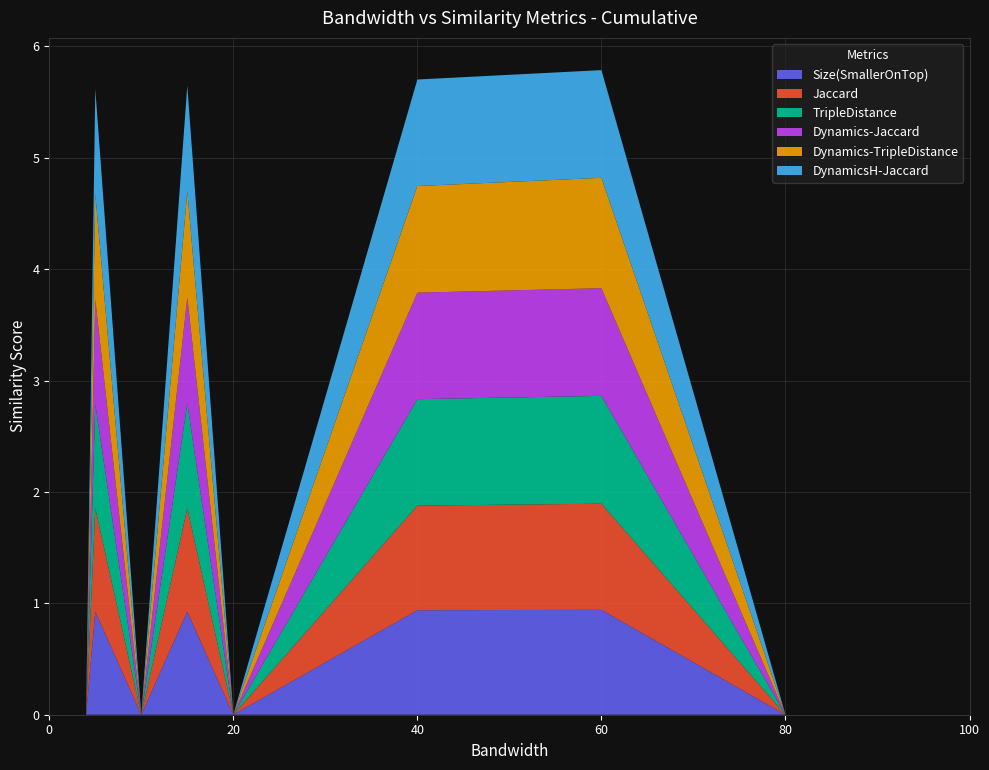

Reading right to left, what are all the values shown in this chart?

Size(SmallerOnTop): 100=0.0	80=0.0	60=0.9	40=0.9	20=0.0	15=0.9	10=0.0	5=0.9	4=0.0	3=0.0	2=0.0	1=0.0	0=0.0
Jaccard: 100=0.0	80=0.0	60=1.0	40=0.9	20=0.0	15=0.9	10=0.0	5=0.9	4=0.0	3=0.0	2=0.0	1=0.0	0=0.0
TripleDistance: 100=0.0	80=0.0	60=1.0	40=1.0	20=0.0	15=0.9	10=0.0	5=0.9	4=0.0	3=0.0	2=0.0	1=0.0	0=0.0
Dynamics-Jaccard: 100=0.0	80=0.0	60=1.0	40=1.0	20=0.0	15=1.0	10=0.0	5=0.9	4=0.0	3=0.0	2=0.0	1=0.0	0=0.0
Dynamics-TripleDistance: 100=0.0	80=0.0	60=1.0	40=1.0	20=0.0	15=1.0	10=0.0	5=0.9	4=0.0	3=0.0	2=0.0	1=0.0	0=0.0
DynamicsH-Jaccard: 100=0.0	80=0.0	60=1.0	40=1.0	20=0.0	15=1.0	10=0.0	5=0.9	4=0.0	3=0.0	2=0.0	1=0.0	0=0.0